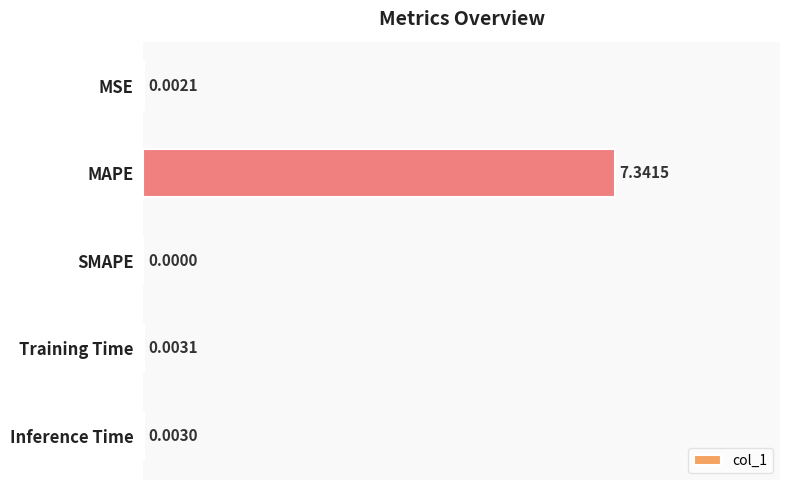

What is the average value?

1.5